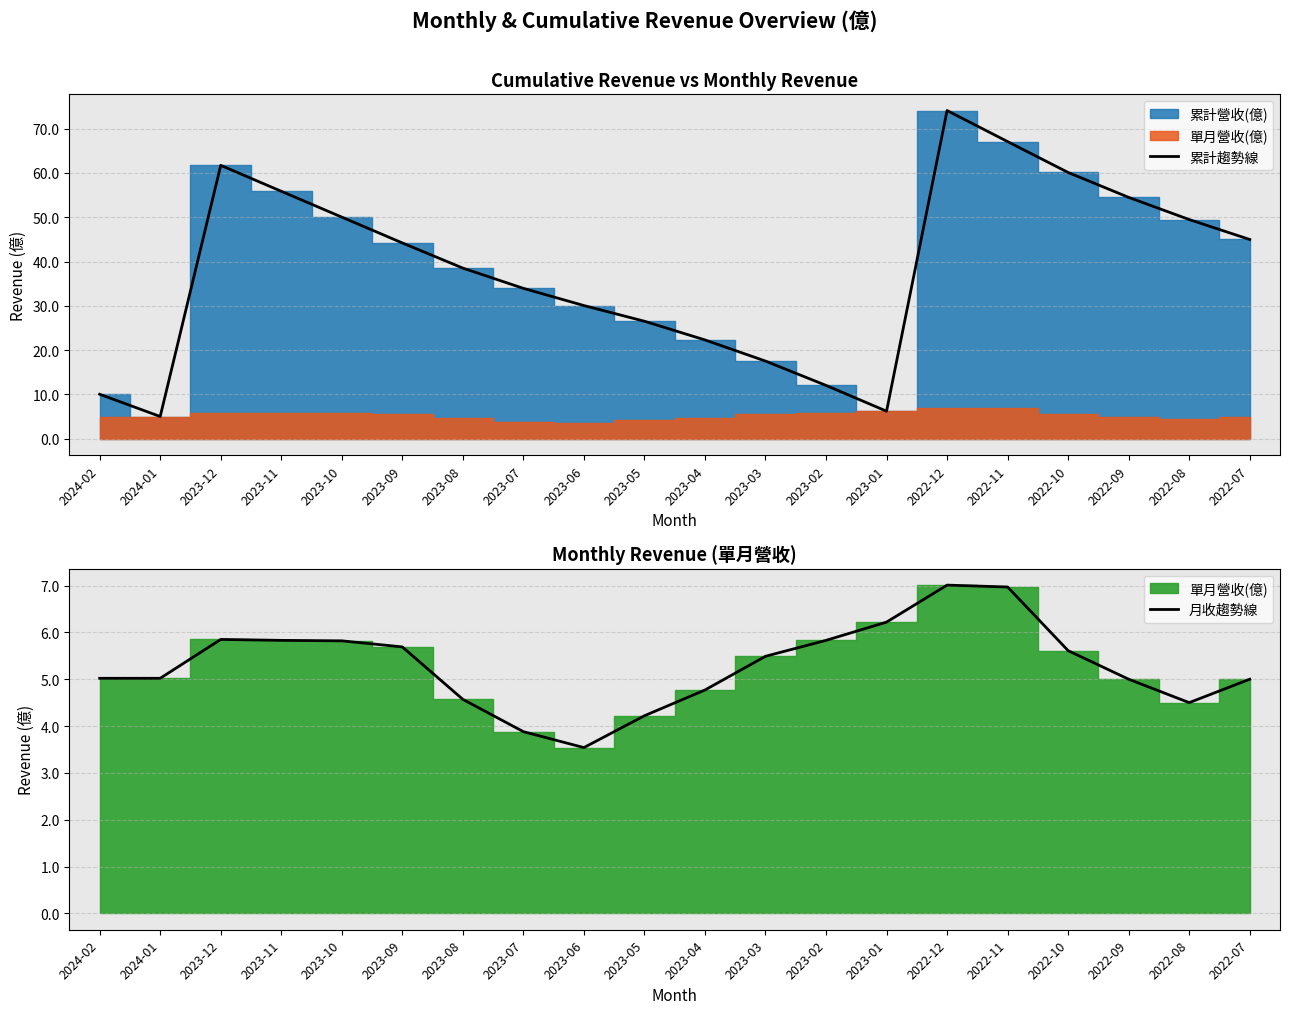

Reading left to right, what are all the values shown in this chart?

累計趨勢線: 2024-02=10.0	2024-01=5.0	2023-12=61.7	2023-11=55.9	2023-10=50.0	2023-09=44.2	2023-08=38.5	2023-07=33.9	2023-06=30.1	2023-05=26.5	2023-04=22.3	2023-03=17.5	2023-02=12.0	2023-01=6.2	2022-12=74.1	2022-11=67.1	2022-10=60.1	2022-09=54.5	2022-08=49.5	2022-07=45.0
月收趨勢線: 2024-02=5.0	2024-01=5.0	2023-12=5.8	2023-11=5.8	2023-10=5.8	2023-09=5.7	2023-08=4.6	2023-07=3.9	2023-06=3.5	2023-05=4.2	2023-04=4.8	2023-03=5.5	2023-02=5.8	2023-01=6.2	2022-12=7.0	2022-11=7.0	2022-10=5.6	2022-09=5.0	2022-08=4.5	2022-07=5.0